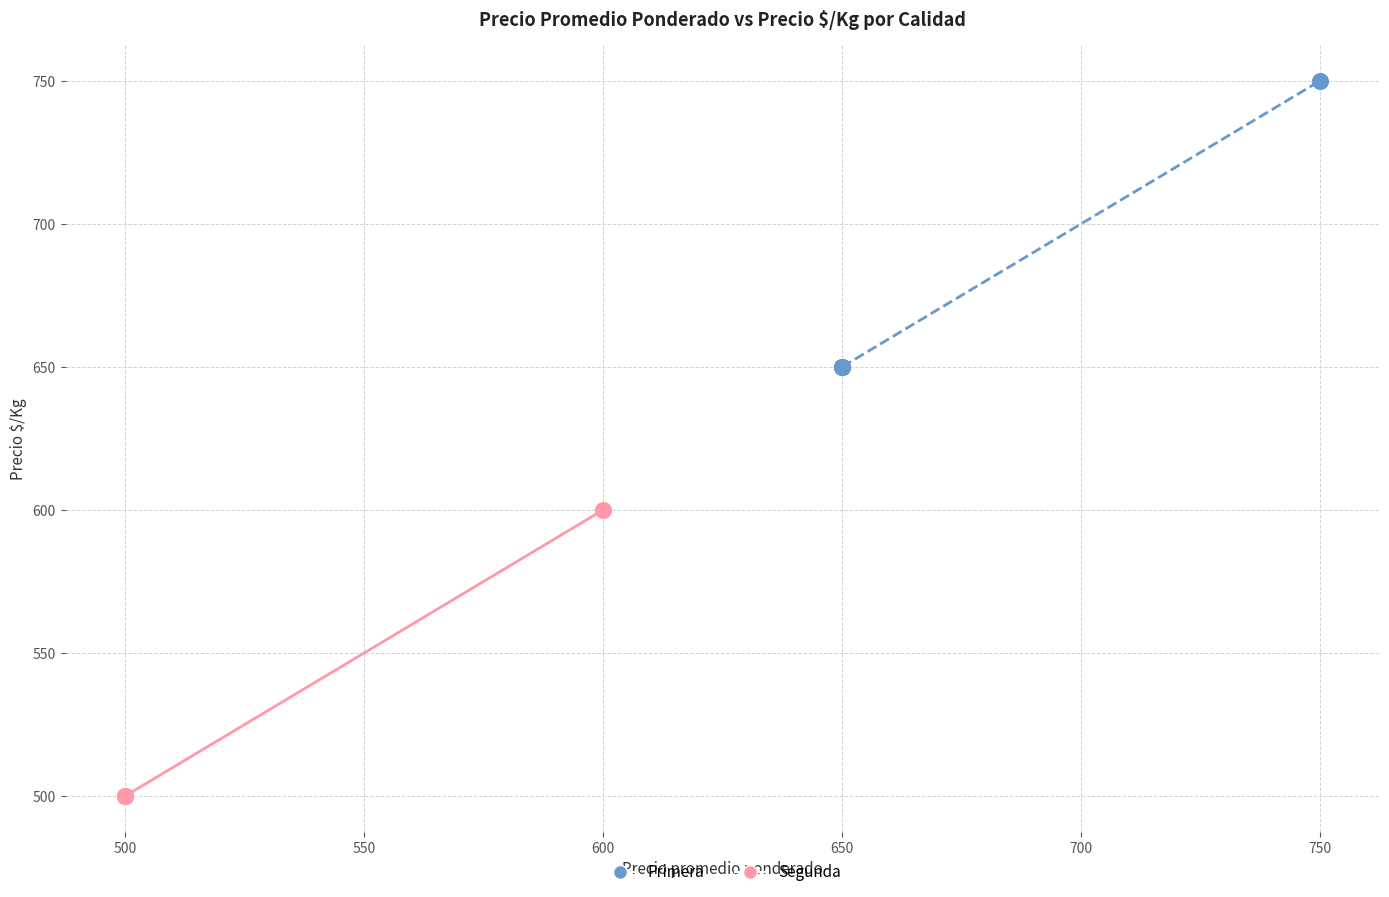

Which series contains the highest Y value?

Primera